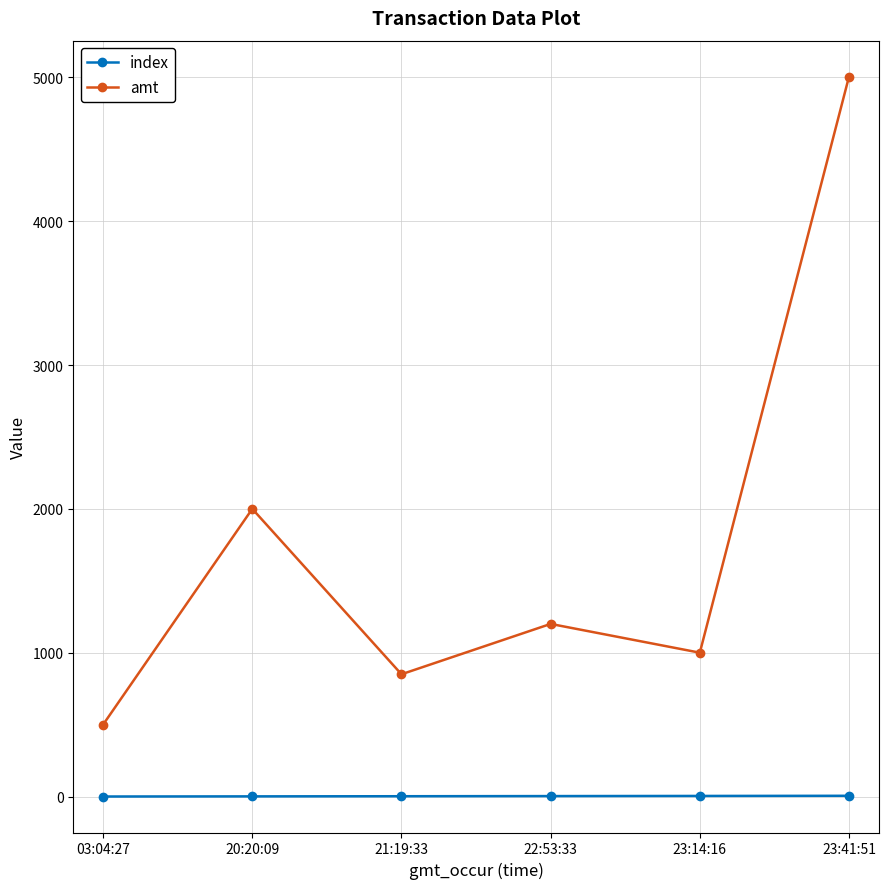

True or false: amt and index cross at least once.

False